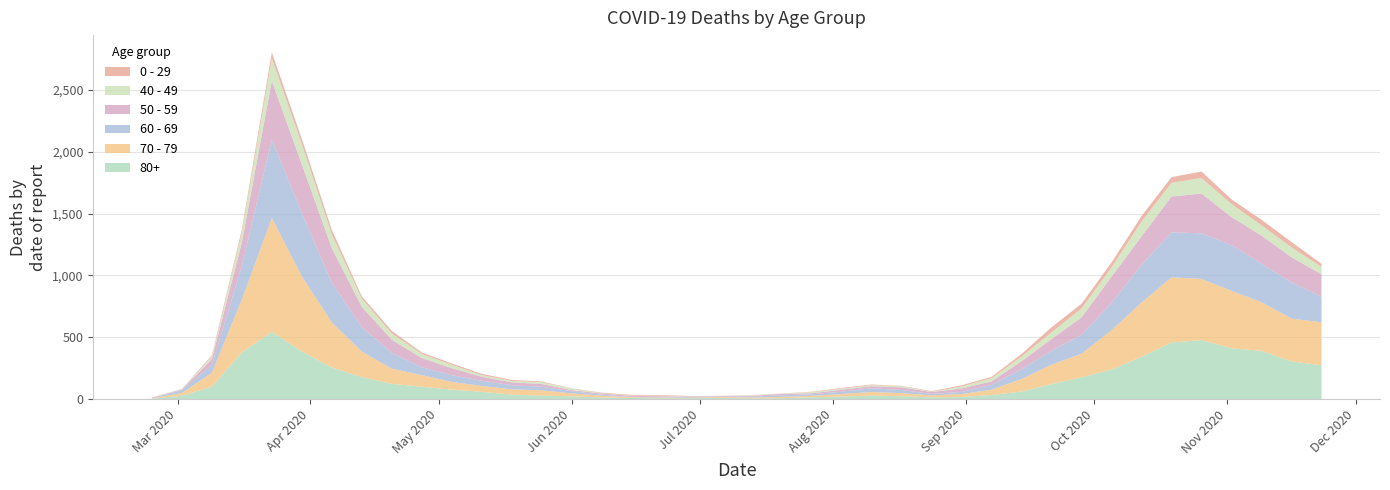

Reading left to right, extract all data points from this chart.

80+: 2020-02-24=3	2020-03-02=27	2020-03-09=100	2020-03-16=377	2020-03-23=544	2020-03-30=385	2020-04-06=255	2020-04-13=178	2020-04-20=123	2020-04-27=100	2020-05-04=76	2020-05-11=59	2020-05-18=36	2020-05-25=28	2020-06-01=22	2020-06-08=13	2020-06-15=9	2020-06-22=6	2020-06-29=7	2020-07-06=9	2020-07-13=5	2020-07-20=7	2020-07-27=15	2020-08-03=20	2020-08-10=28	2020-08-17=23	2020-08-24=14	2020-08-31=17	2020-09-07=33	2020-09-14=61	2020-09-21=122	2020-09-28=176	2020-10-05=239	2020-10-12=342	2020-10-19=458	2020-10-26=477	2020-11-02=411	2020-11-09=390	2020-11-16=305	2020-11-23=273
70 - 79: 2020-02-24=4	2020-03-02=22	2020-03-09=113	2020-03-16=427	2020-03-23=920	2020-03-30=608	2020-04-06=365	2020-04-13=206	2020-04-20=123	2020-04-27=94	2020-05-04=63	2020-05-11=47	2020-05-18=43	2020-05-25=43	2020-06-01=24	2020-06-08=14	2020-06-15=6	2020-06-22=5	2020-06-29=5	2020-07-06=8	2020-07-13=7	2020-07-20=11	2020-07-27=11	2020-08-03=21	2020-08-10=29	2020-08-17=25	2020-08-24=16	2020-08-31=24	2020-09-07=43	2020-09-14=102	2020-09-21=157	2020-09-28=191	2020-10-05=318	2020-10-12=439	2020-10-19=526	2020-10-26=495	2020-11-02=464	2020-11-09=394	2020-11-16=346	2020-11-23=348
60 - 69: 2020-02-24=2	2020-03-02=22	2020-03-09=61	2020-03-16=272	2020-03-23=634	2020-03-30=514	2020-04-06=320	2020-04-13=199	2020-04-20=128	2020-04-27=63	2020-05-04=54	2020-05-11=42	2020-05-18=33	2020-05-25=28	2020-06-01=18	2020-06-08=8	2020-06-15=3	2020-06-22=3	2020-06-29=6	2020-07-06=3	2020-07-13=8	2020-07-20=12	2020-07-27=13	2020-08-03=19	2020-08-10=31	2020-08-17=25	2020-08-24=12	2020-08-31=17	2020-09-07=39	2020-09-14=80	2020-09-21=112	2020-09-28=152	2020-10-05=221	2020-10-12=305	2020-10-19=364	2020-10-26=368	2020-11-02=370	2020-11-09=310	2020-11-16=294	2020-11-23=206
50 - 59: 2020-02-24=3	2020-03-02=7	2020-03-09=48	2020-03-16=190	2020-03-23=475	2020-03-30=392	2020-04-06=281	2020-04-13=163	2020-04-20=106	2020-04-27=75	2020-05-04=57	2020-05-11=33	2020-05-18=23	2020-05-25=23	2020-06-01=9	2020-06-08=10	2020-06-15=8	2020-06-22=9	2020-06-29=3	2020-07-06=5	2020-07-13=6	2020-07-20=12	2020-07-27=8	2020-08-03=16	2020-08-10=16	2020-08-17=22	2020-08-24=15	2020-08-31=28	2020-09-07=28	2020-09-14=64	2020-09-21=95	2020-09-28=142	2020-10-05=212	2020-10-12=230	2020-10-19=290	2020-10-26=322	2020-11-02=227	2020-11-09=228	2020-11-16=202	2020-11-23=182
40 - 49: 2020-02-24=0	2020-03-02=5	2020-03-09=21	2020-03-16=79	2020-03-23=183	2020-03-30=163	2020-04-06=111	2020-04-13=66	2020-04-20=51	2020-04-27=33	2020-05-04=27	2020-05-11=13	2020-05-18=12	2020-05-25=14	2020-06-01=12	2020-06-08=3	2020-06-15=2	2020-06-22=5	2020-06-29=1	2020-07-06=1	2020-07-13=4	2020-07-20=2	2020-07-27=10	2020-08-03=8	2020-08-10=8	2020-08-17=10	2020-08-24=2	2020-08-31=17	2020-09-07=26	2020-09-14=38	2020-09-21=55	2020-09-28=72	2020-10-05=76	2020-10-12=120	2020-10-19=111	2020-10-26=126	2020-11-02=105	2020-11-09=83	2020-11-16=80	2020-11-23=60
0 - 29: 2020-02-24=1	2020-03-02=0	2020-03-09=10	2020-03-16=25	2020-03-23=47	2020-03-30=42	2020-04-06=36	2020-04-13=19	2020-04-20=20	2020-04-27=12	2020-05-04=11	2020-05-11=10	2020-05-18=8	2020-05-25=6	2020-06-01=2	2020-06-08=4	2020-06-15=6	2020-06-22=5	2020-06-29=2	2020-07-06=1	2020-07-13=2	2020-07-20=1	2020-07-27=3	2020-08-03=6	2020-08-10=6	2020-08-17=2	2020-08-24=5	2020-08-31=9	2020-09-07=11	2020-09-14=20	2020-09-21=40	2020-09-28=38	2020-10-05=39	2020-10-12=44	2020-10-19=46	2020-10-26=52	2020-11-02=38	2020-11-09=45	2020-11-16=43	2020-11-23=25